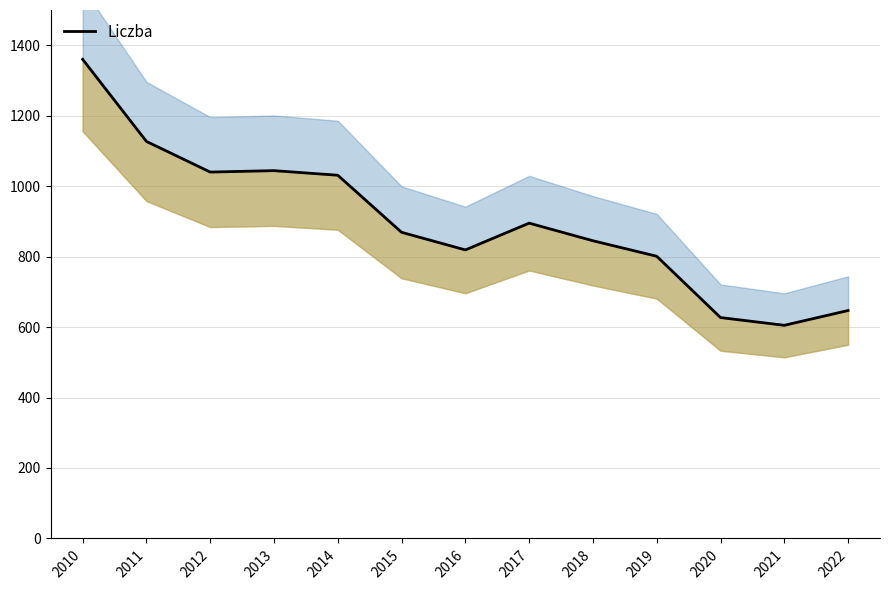

Does the chart display data point markers on the line(s)?

No